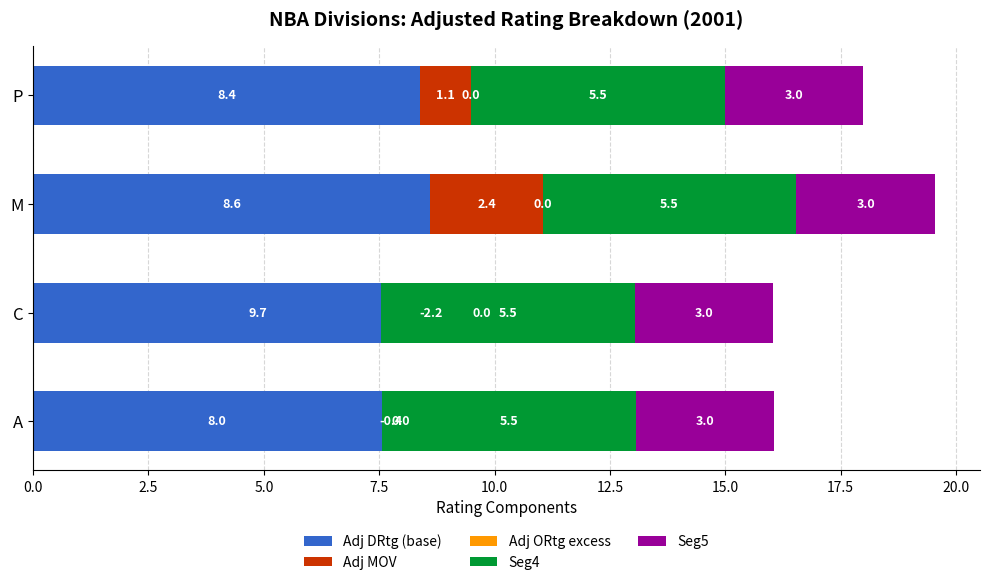

What are all the series names shown in the legend?

Adj DRtg (base), Adj MOV, Adj ORtg excess, Seg4, Seg5